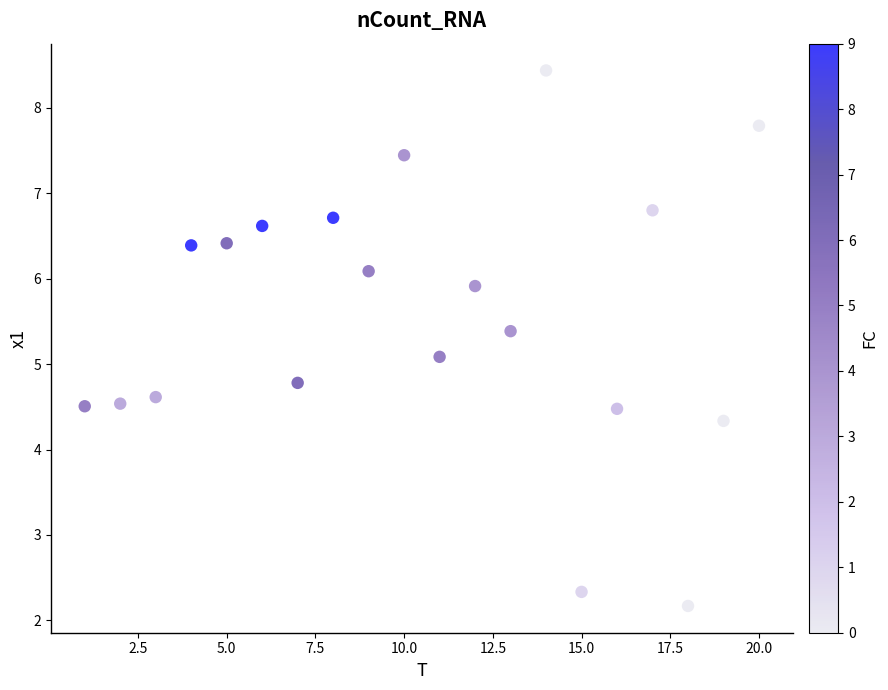

What is the range of X values (max minus min)?

19.0